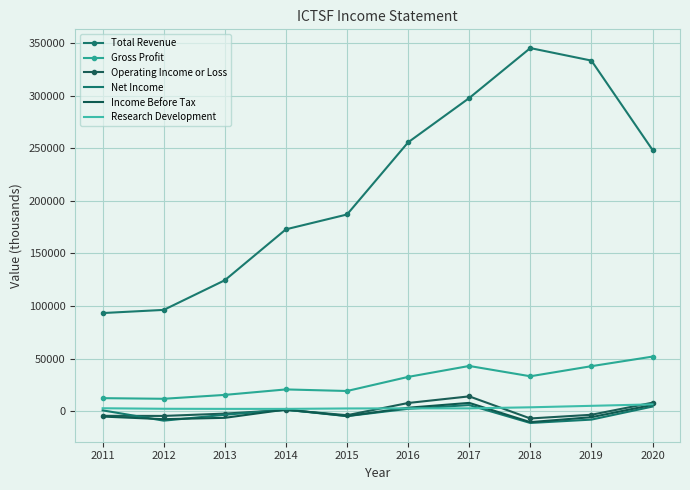

What is the maximum value shown in the chart?

345200